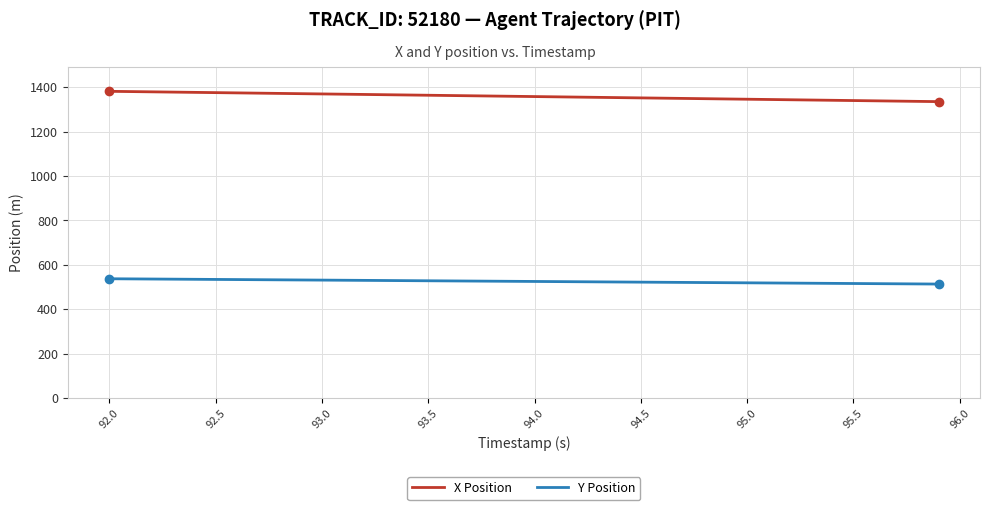

Which series has the widest spread of values?

X Position